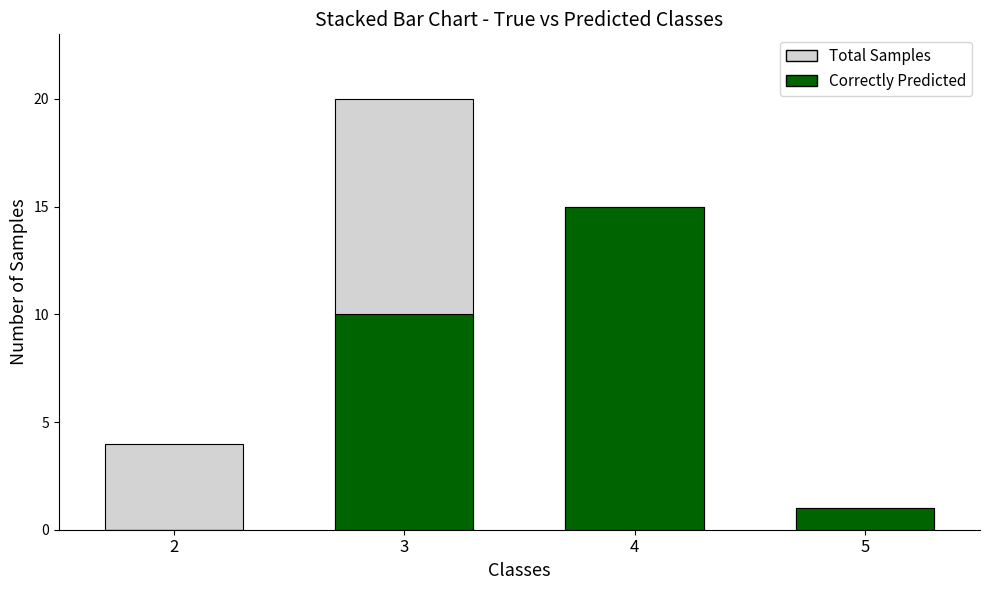

Reading right to left, what are all the values shown in this chart?

Total Samples: 1	15	20	4
Correctly Predicted: 1	15	10	0